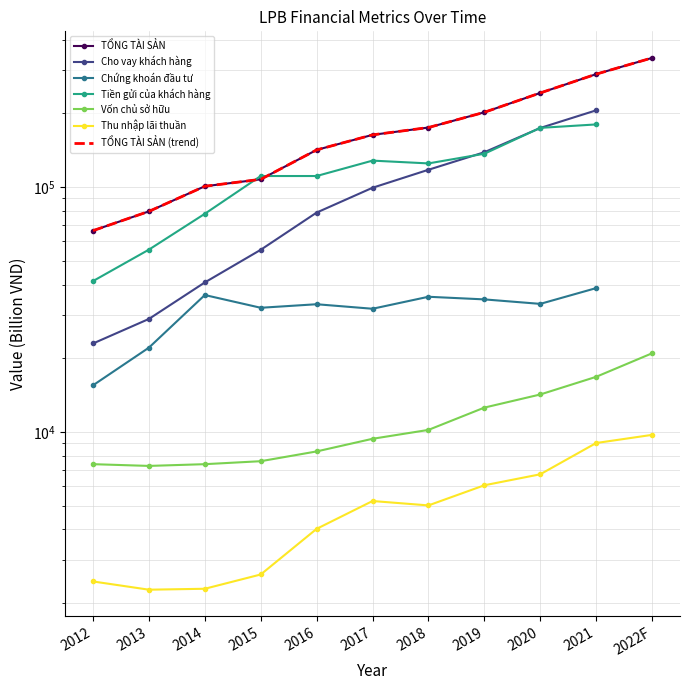

What is the total value across all series at 2019?

220698.7